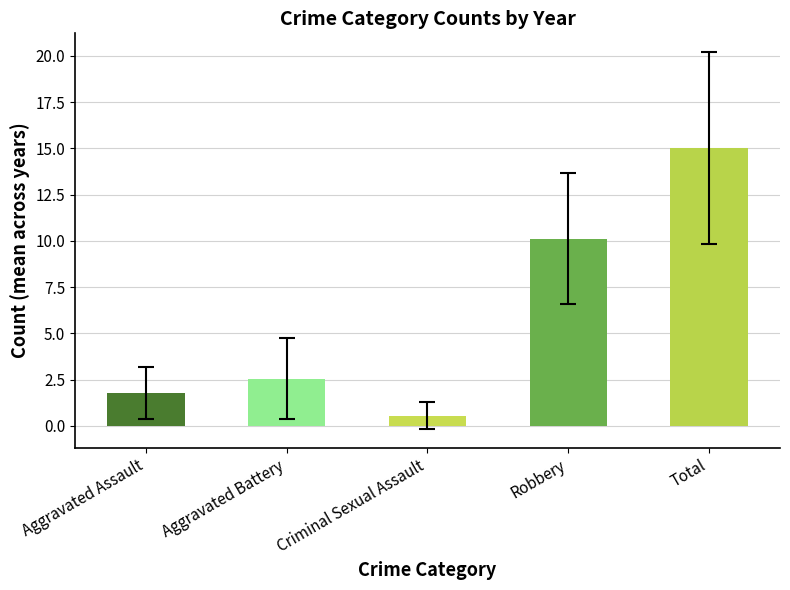

Reading right to left, what are all the values shown in this chart?

Aggravated Assault: 1	4	0	3	1	3	2	2	0
Aggravated Battery: 2	2	3	5	1	7	2	1	0
Criminal Sexual Assault: 0	2	1	1	1	0	0	0	0
Robbery: 11	12	14	8	15	9	9	10	3
Total: 14	20	18	17	18	19	13	13	3